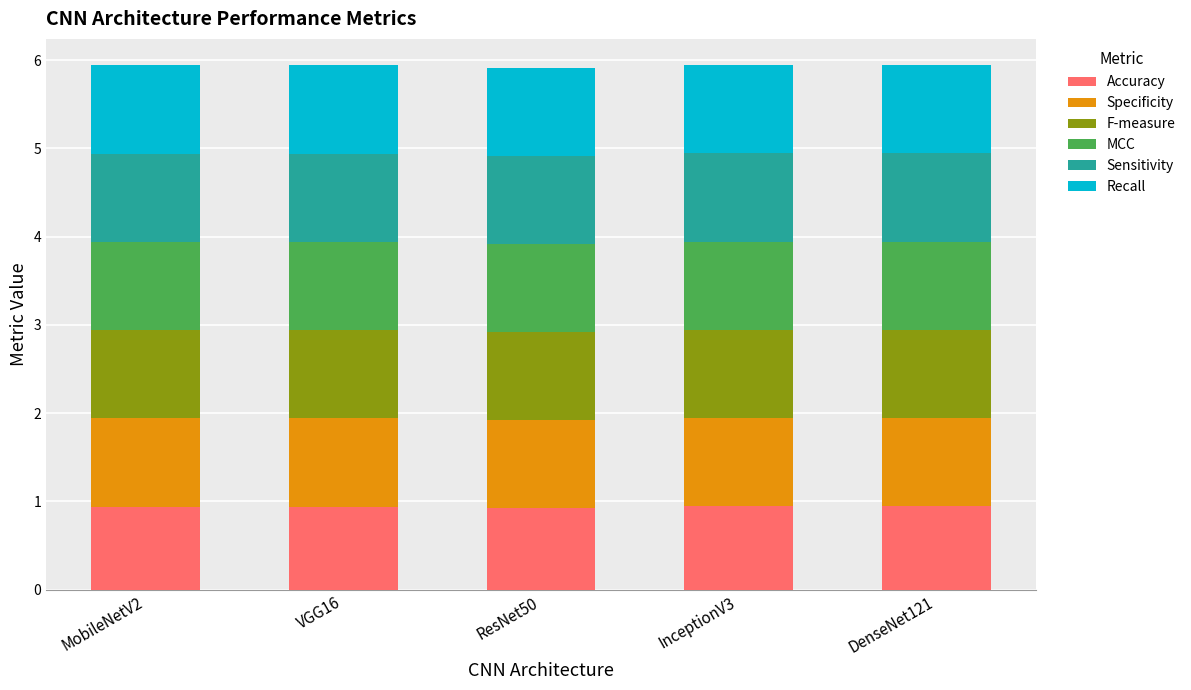

What is the total value across all series at MobileNetV2?

5.9